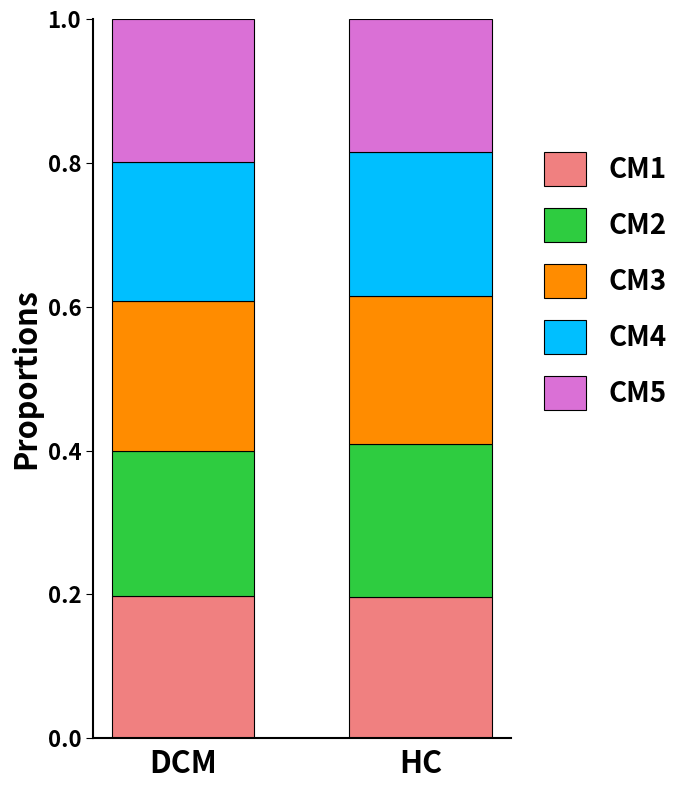

How many CM1 values are between 0 and 1?

2